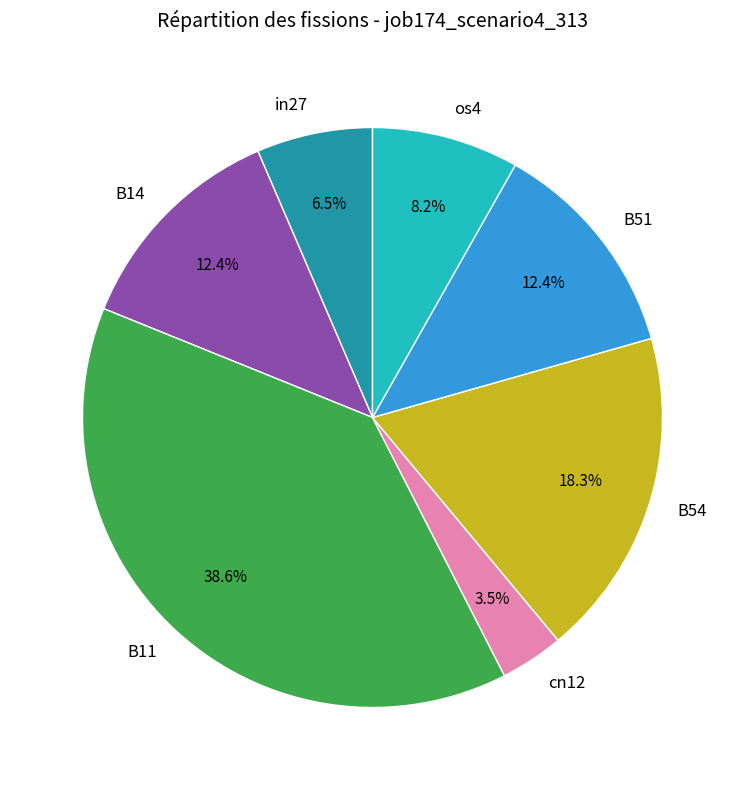

Is it true that B51 is 22% of the pie?

False